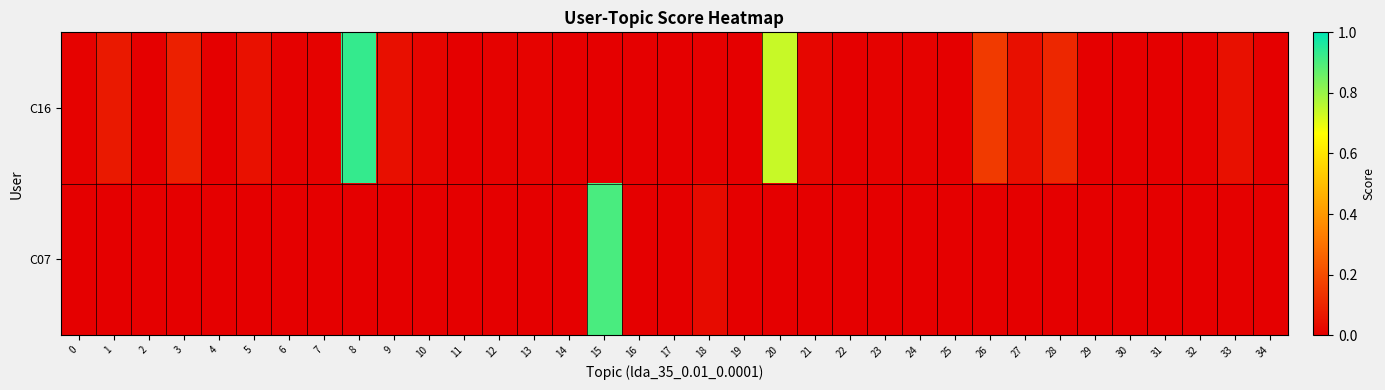

At how many categories does at least one series exceed 0?

35